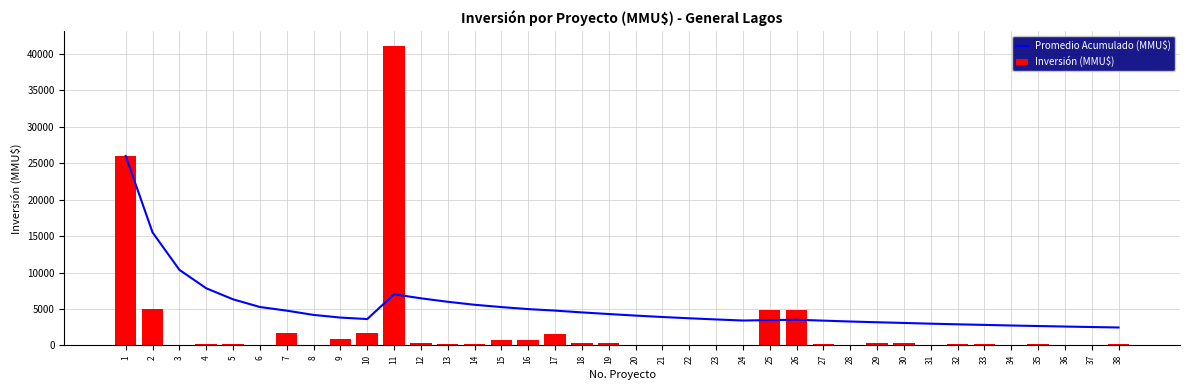

What is the difference between the maximum and minimum values in the Inversión (MMU$) series?

41075.0